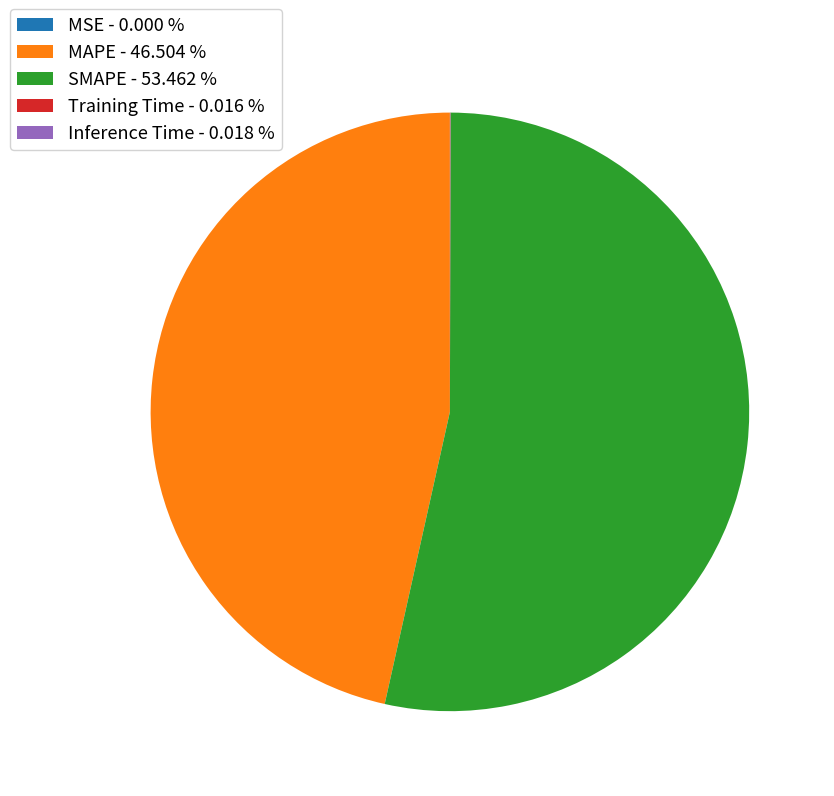

Does any single category account for the majority?

Yes